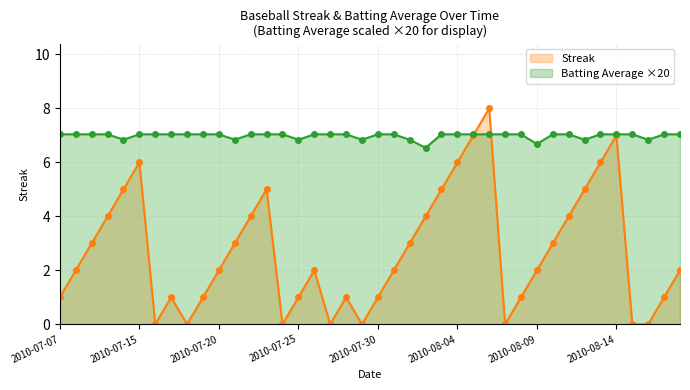

What is the difference between the highest and lowest values at 2010-08-11?

3.0